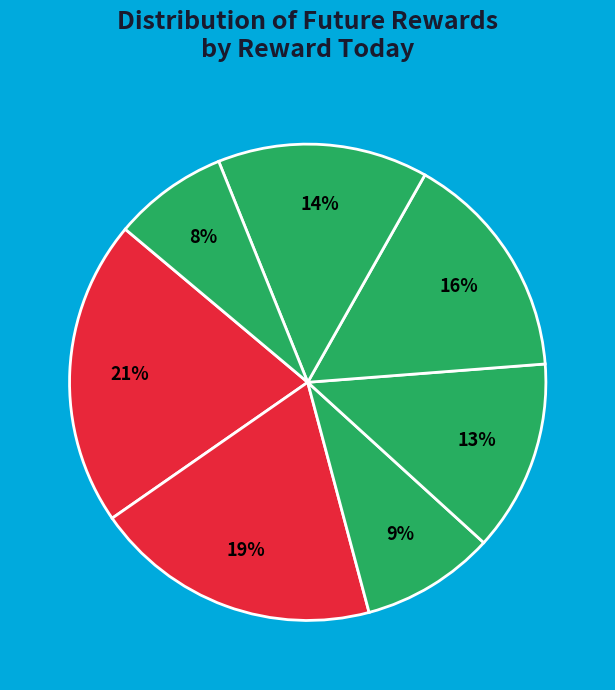

Count the number of slices in the pie.

7